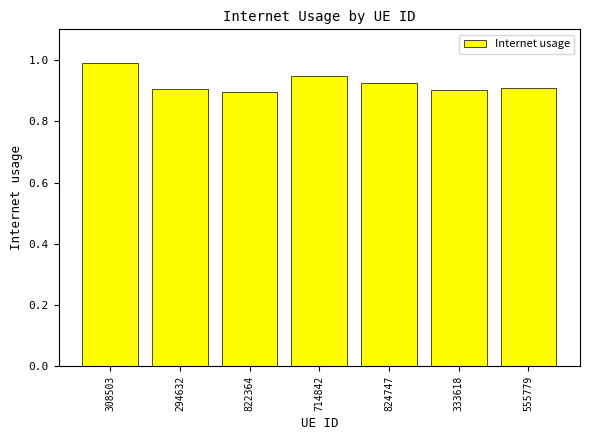

Between 824747 and 714842, which is larger?

714842